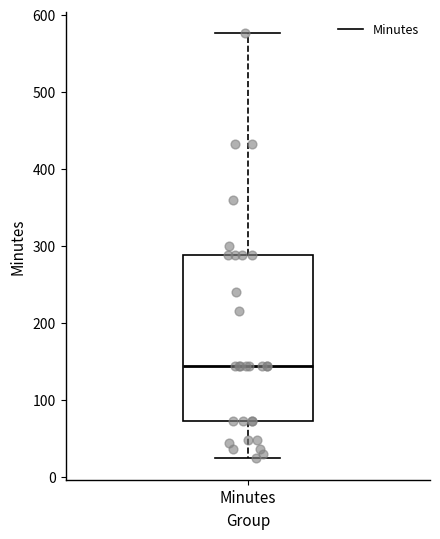

Where does the median line of the box for Minutes sit on the y-axis? The values are not printed on the chart, so give them approximately, as read against the axis.

140